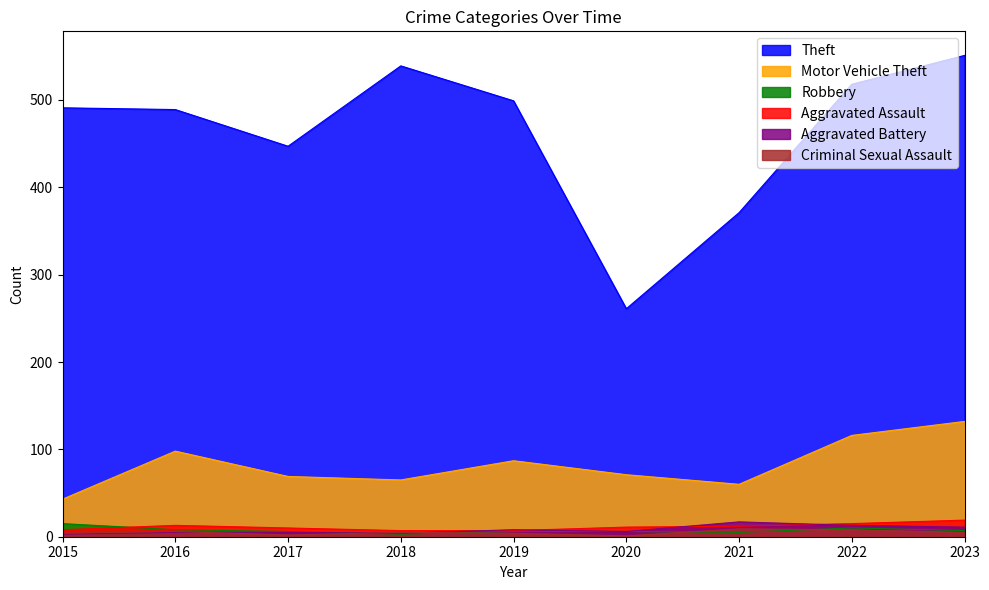

What is the value of the Theft point at the 2nd from the left?

489